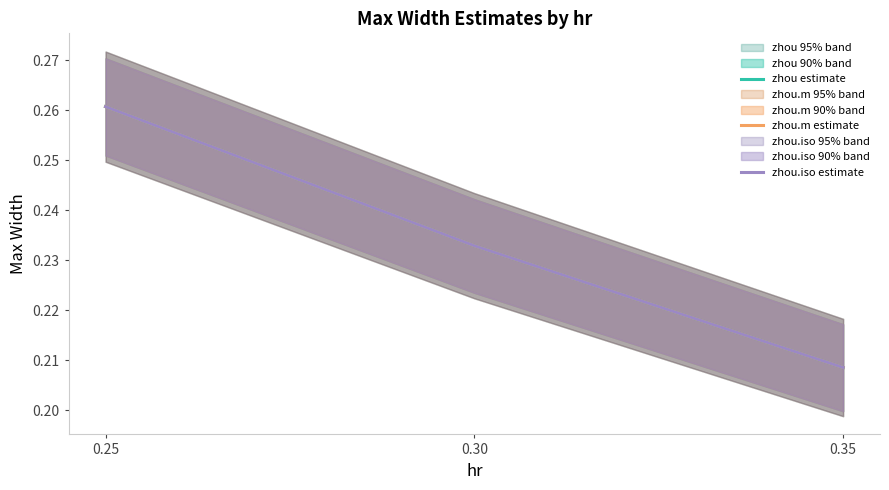

What is the sum of all zhou.iso estimate values?

0.7